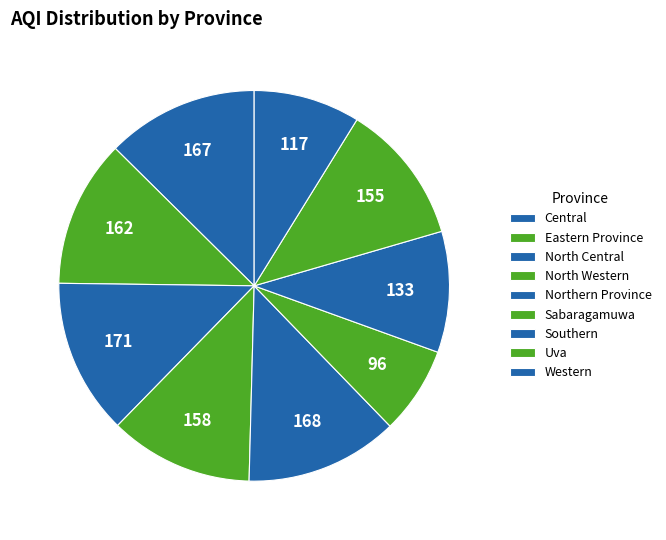

Which category has the smallest portion of the pie?

Sabaragamuwa